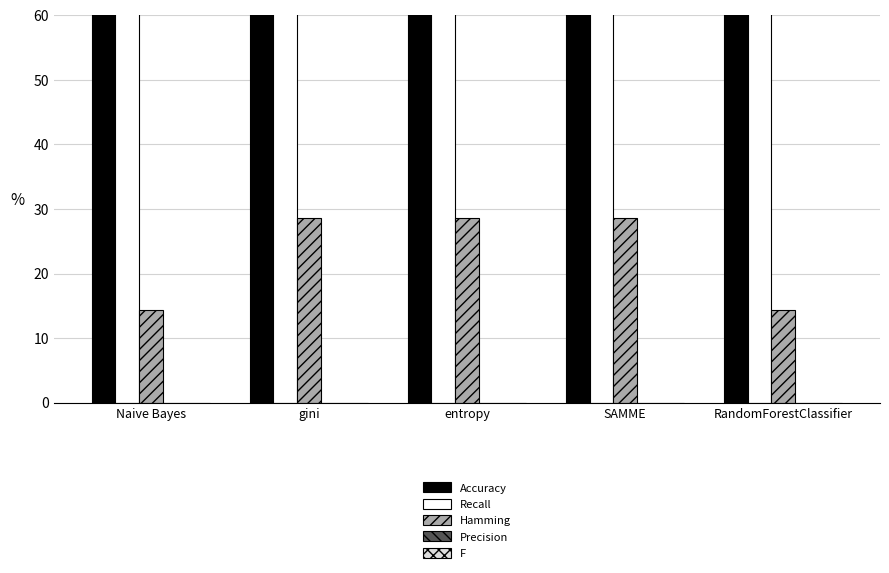

How many distinct data groups are displayed?

5